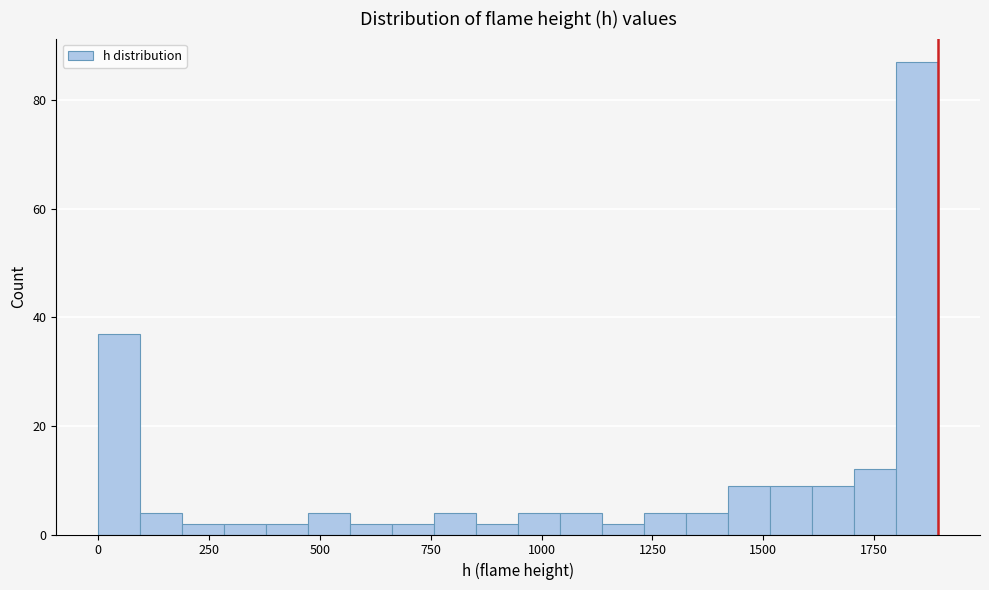

Read against the x-axis, roughly where is the centre of the tallest bar?

1850